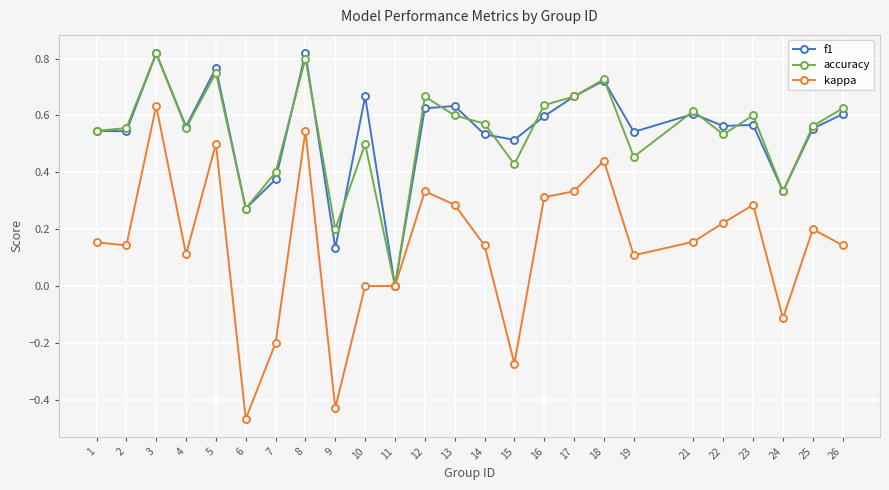

Which series changed the most between 18 and 22?

kappa